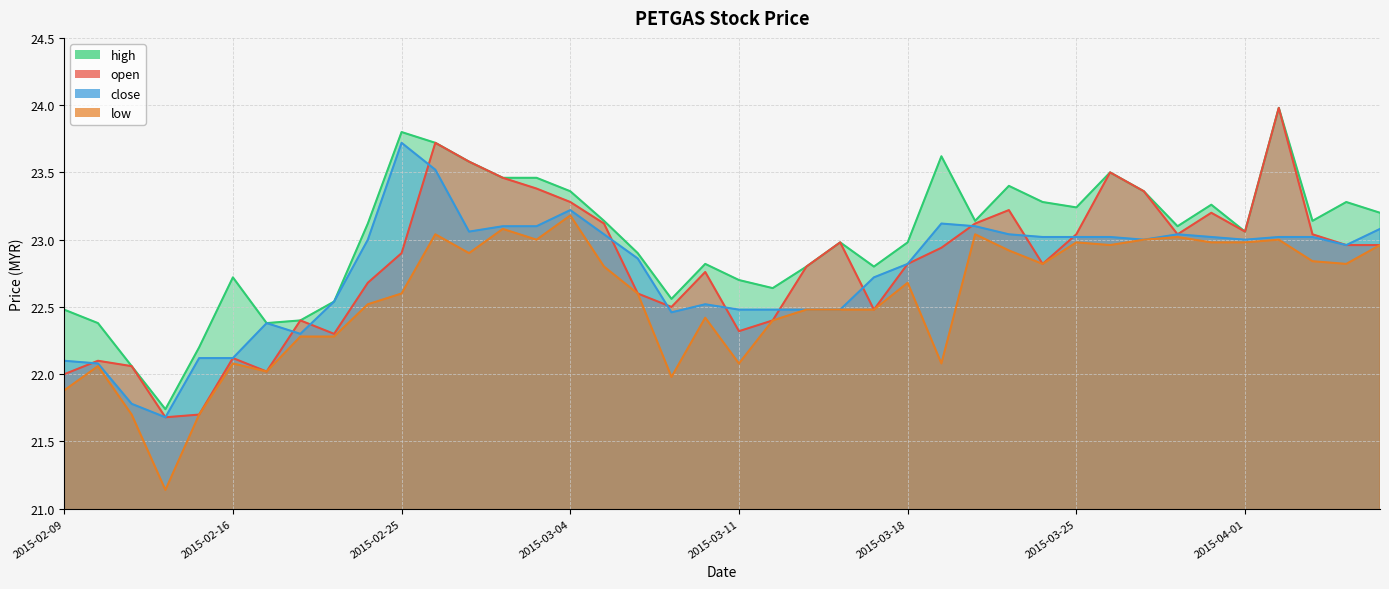

What is the label of the 10th point from the right?

2015-03-25